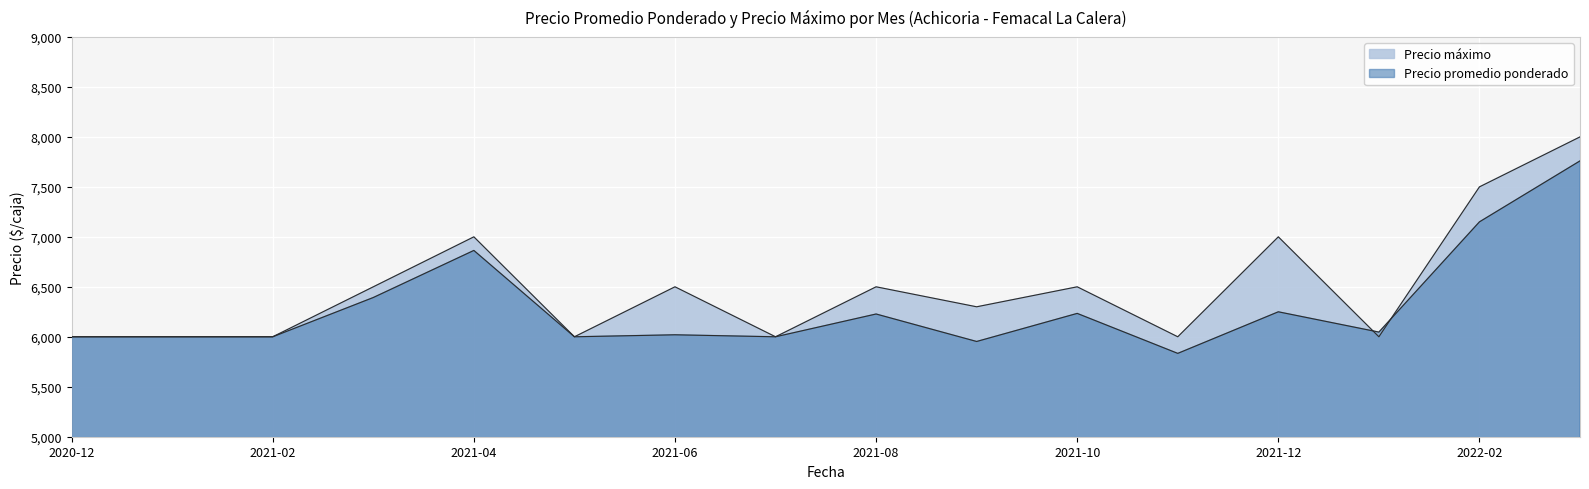

Does the chart display data point markers on the line(s)?

No